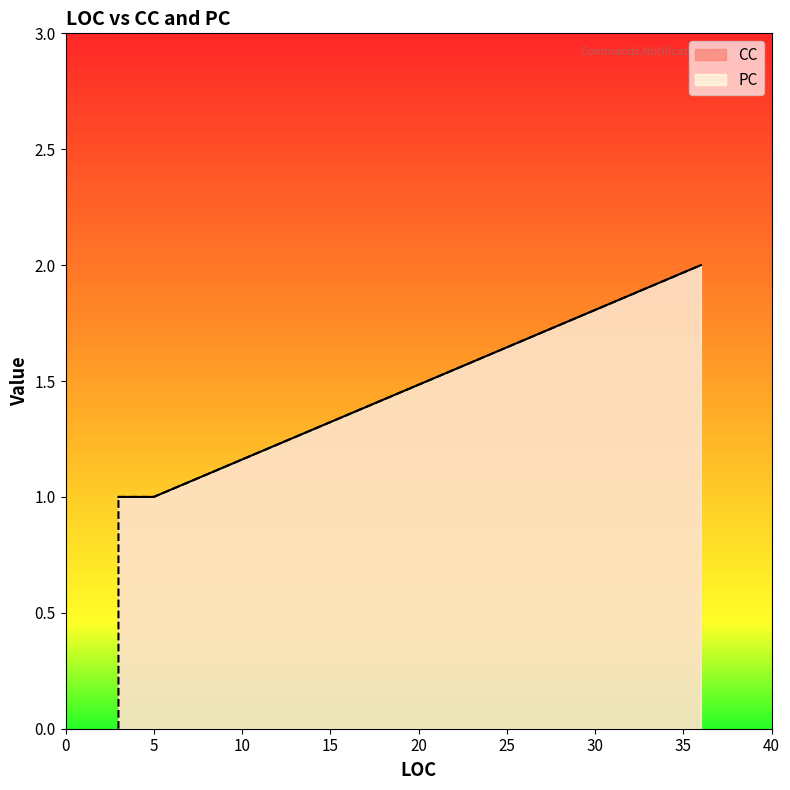

What is the sum of all CC values?

11